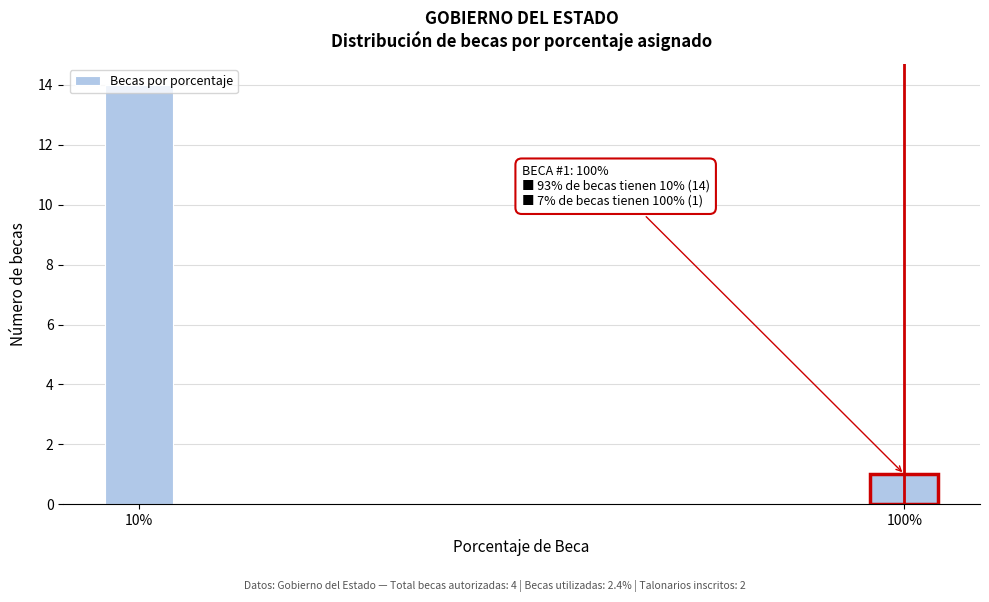

Is it true that the value at 100% is 1?

True